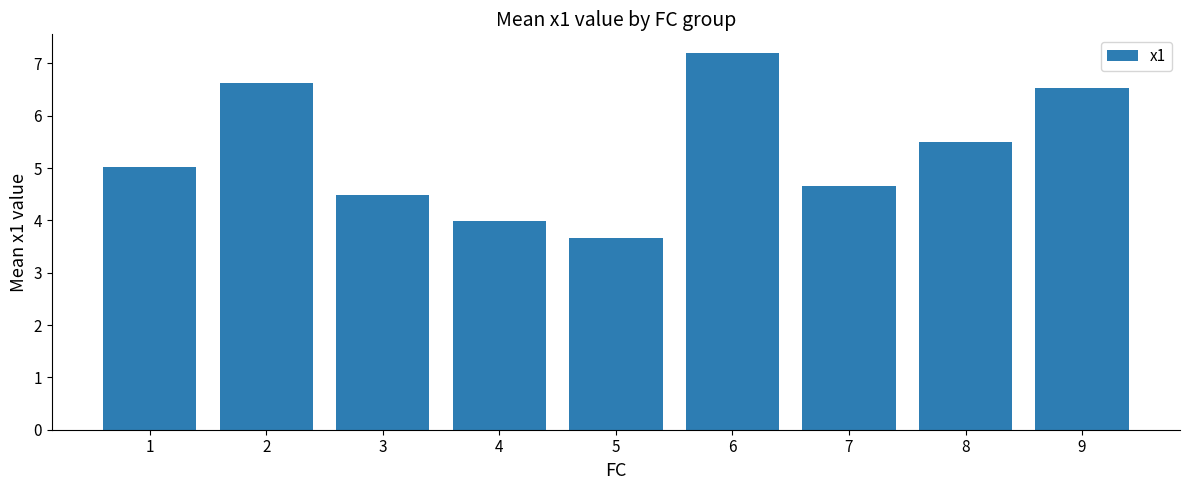

What is the change in value from 4 to 7?

+0.7